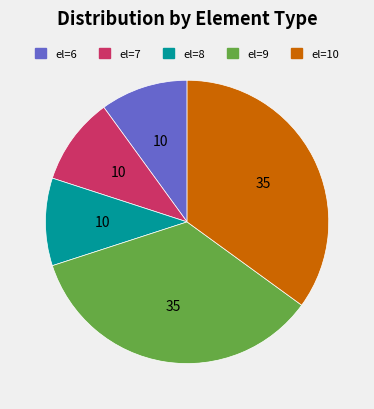

Between el=10 and el=8, which is larger?

el=10